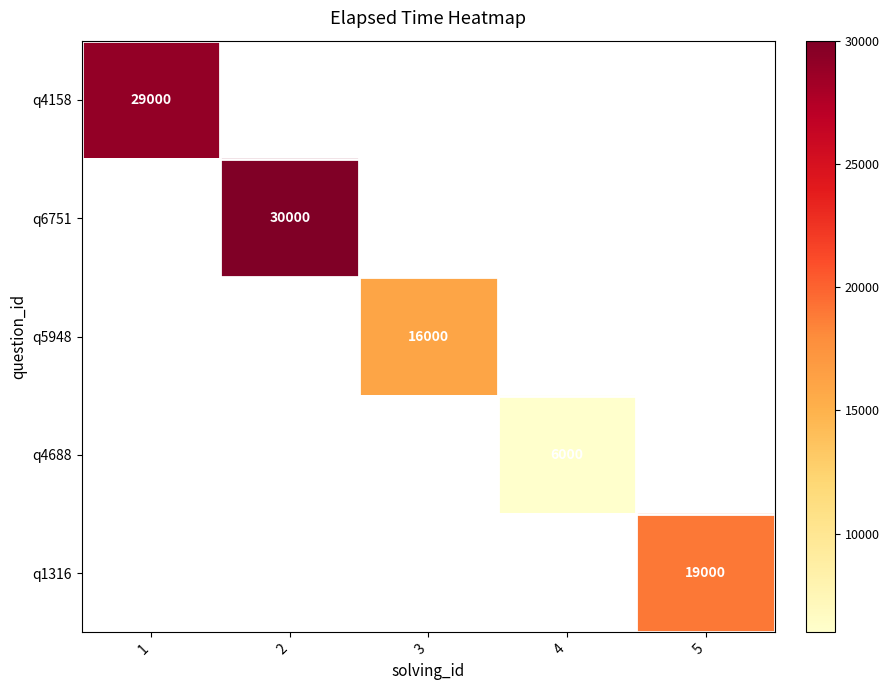

The q6751 series shows 19850 at 2. True or false?

False